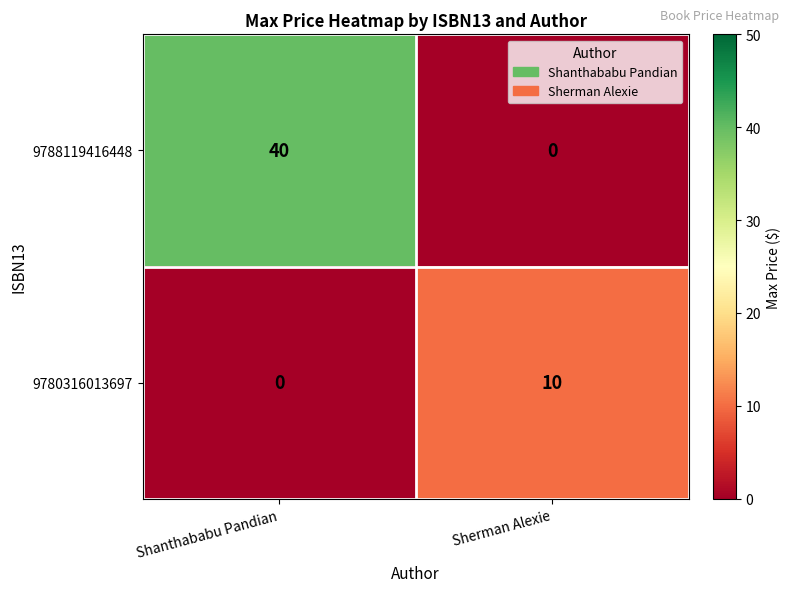

Reading left to right, transcribe all the data shown in this chart.

9788119416448: 40	0
9780316013697: 0	10